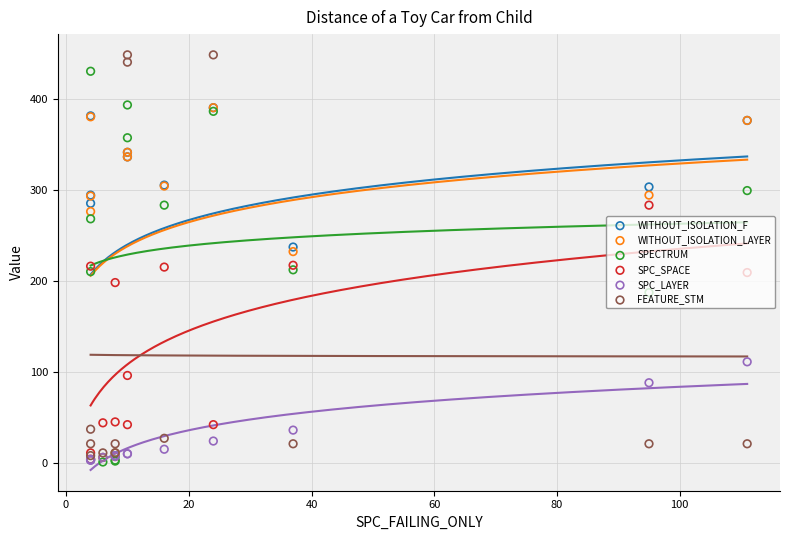

Which series reaches the maximum Y coordinate?

FEATURE_STM